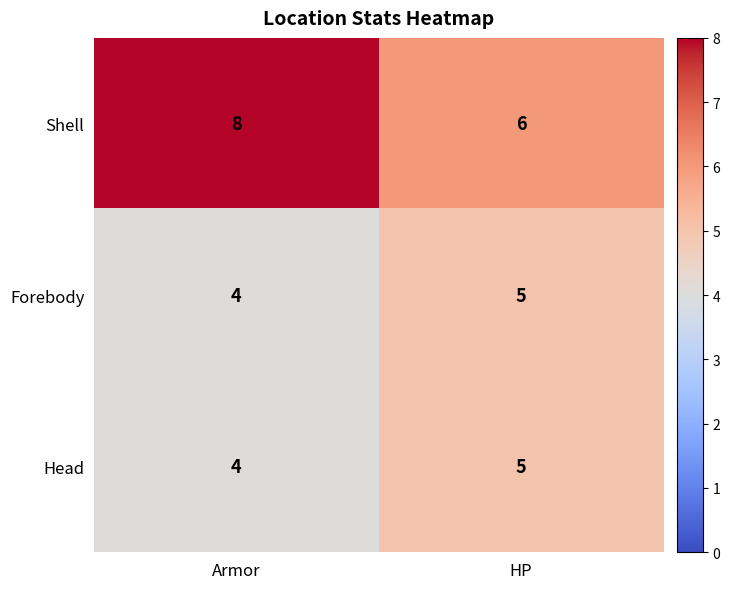

Which series has the largest range (max minus min)?

Shell